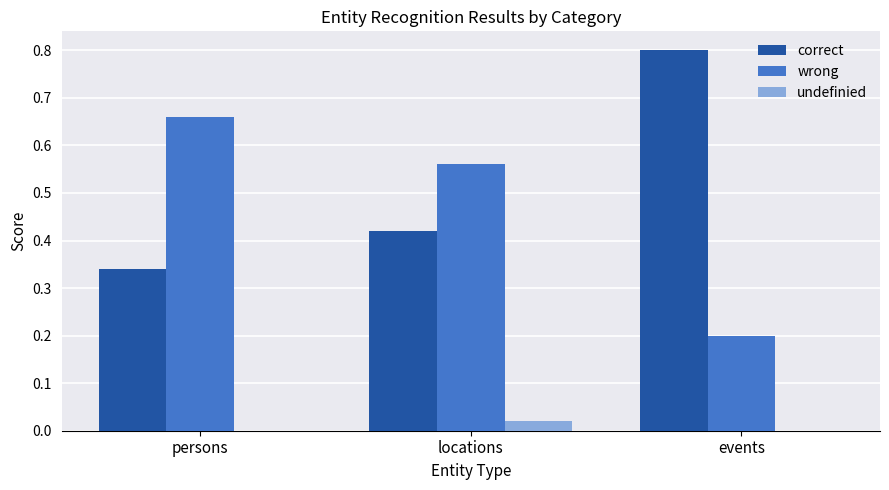

How many wrong values are between 0 and 1?

3